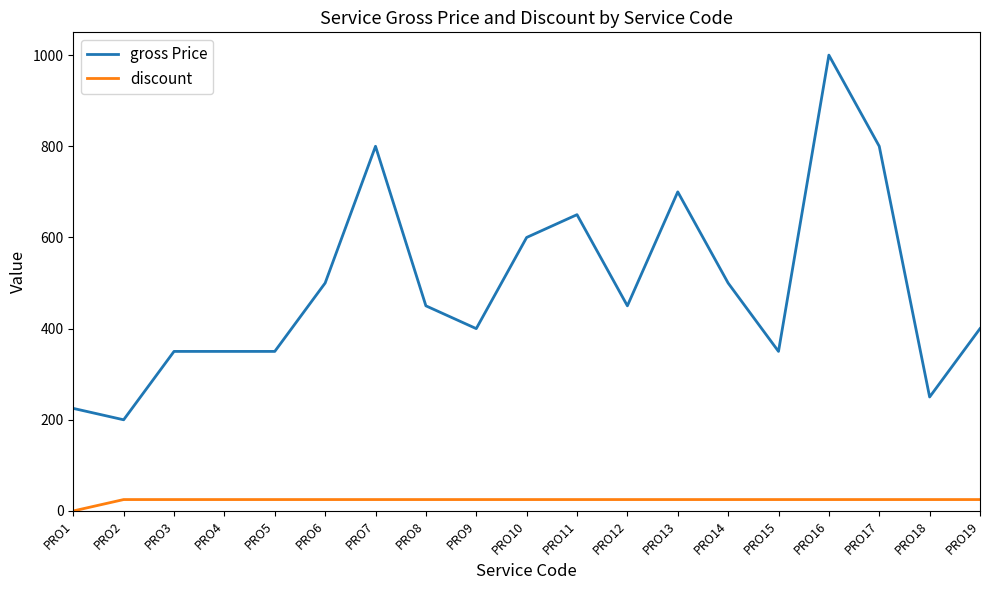

True or false: discount has a value of 25 at PRO16.

True